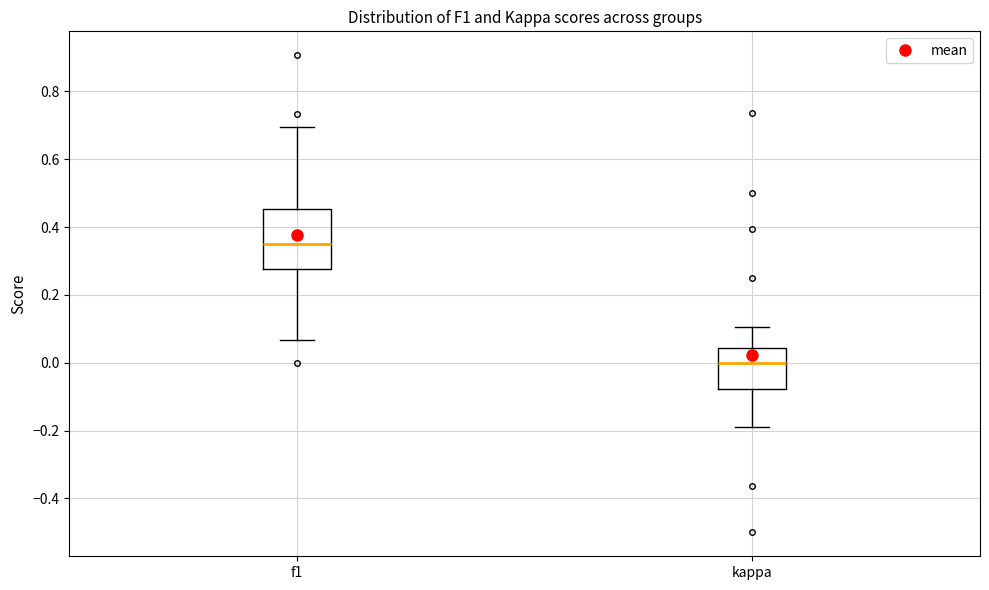

Reading left to right, transcribe this box plot: for each box, give where its median line is, the range the box spans, and where its two whiskers end, as read against the y-axis. The values are not printed on the chart, so give them approximately, as read against the axis.

f1: median 0.36, box 0.28 to 0.46, whiskers 0.06 to 0.70
kappa: median 0.00, box -0.08 to 0.04, whiskers -0.20 to 0.10